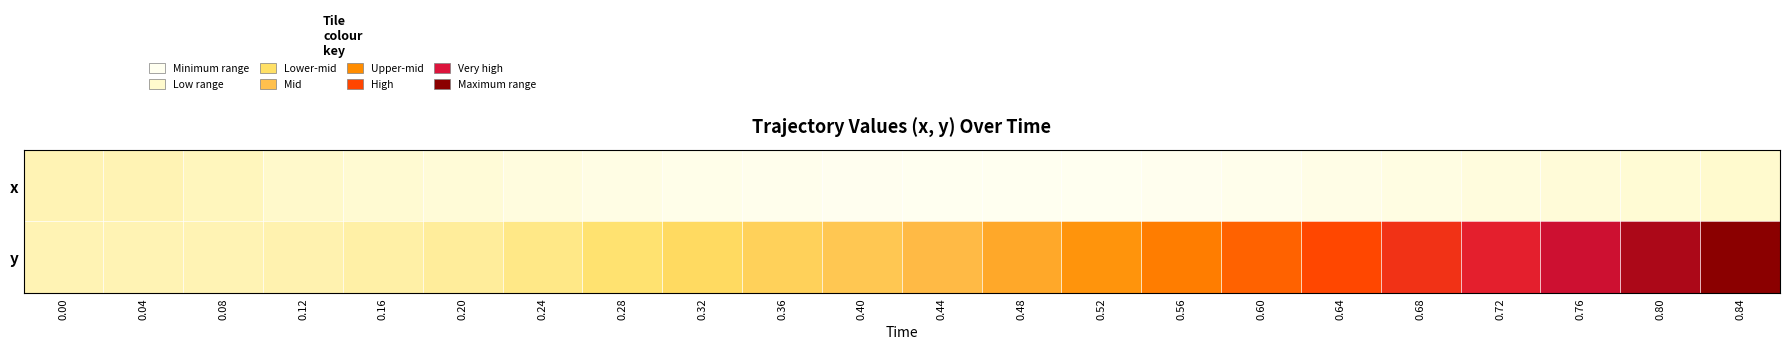

Rank the series by their average value, from highest to lowest.

y, x